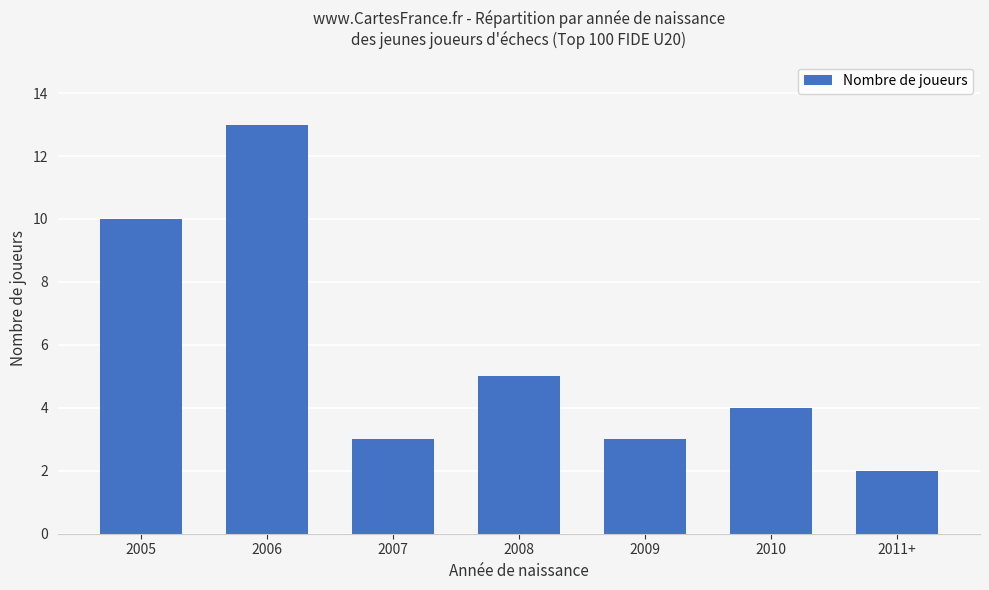

What is the change in value from 2005 to 2011+?

-8